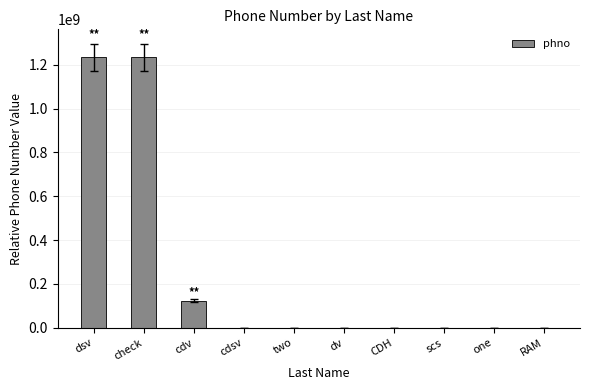

What is the sum of all values?

2593875841